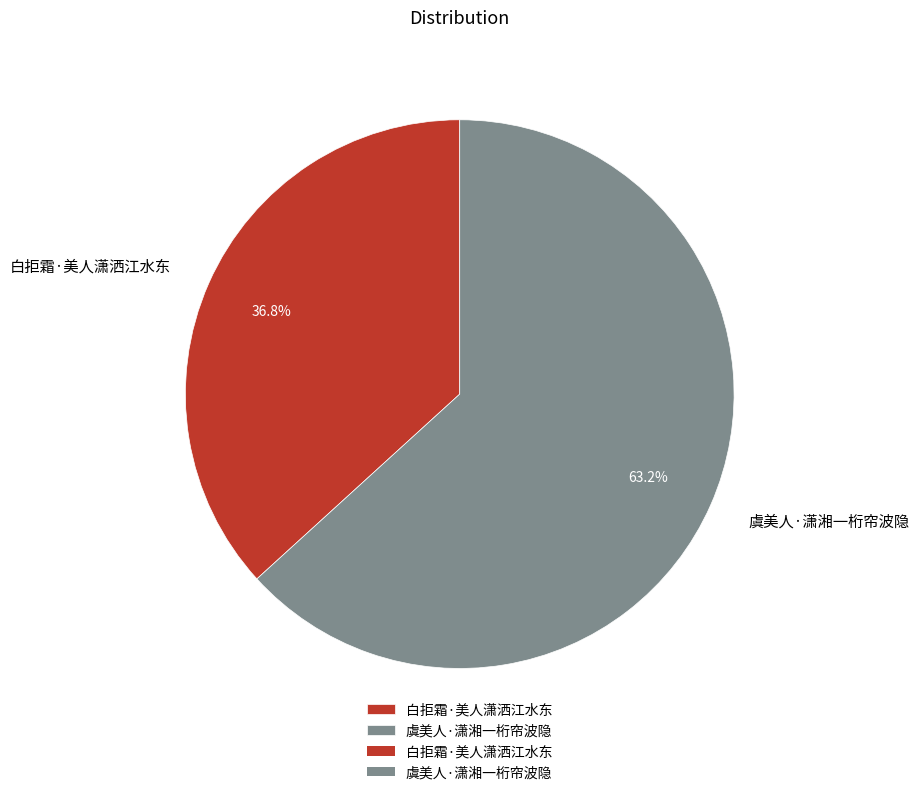

Is there a majority slice in this chart?

Yes